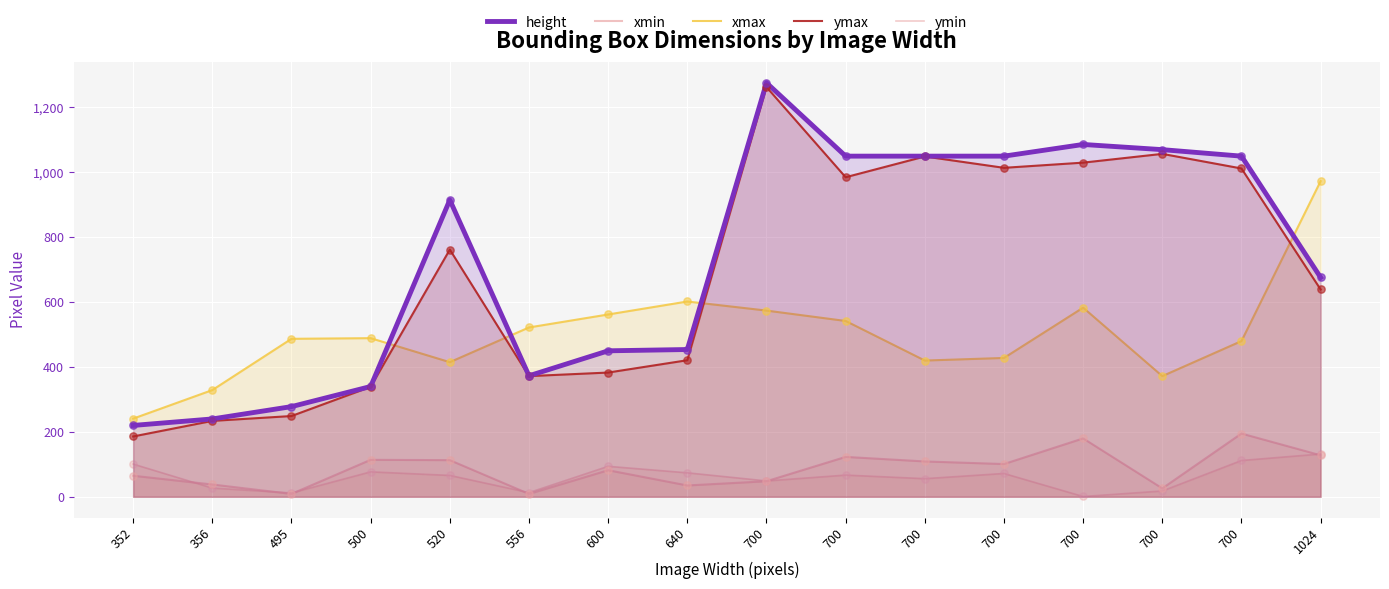

At which category is the sum across all series the highest?

700